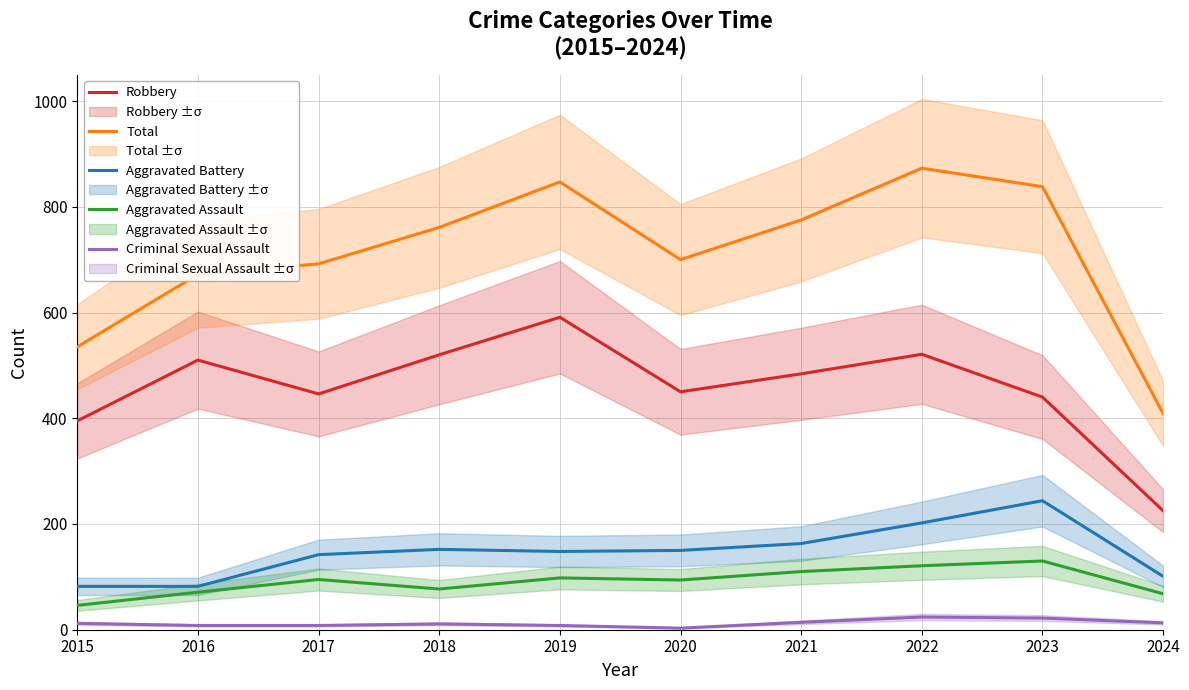

Reading right to left, what are all the values shown in this chart?

Robbery: 2024=225	2023=440	2022=521	2021=484	2020=450	2019=591	2018=520	2017=446	2016=510	2015=395
Total: 2024=409	2023=838	2022=873	2021=775	2020=700	2019=847	2018=761	2017=692	2016=672	2015=535
Aggravated Battery: 2024=101	2023=244	2022=202	2021=163	2020=150	2019=148	2018=152	2017=142	2016=82	2015=82
Aggravated Assault: 2024=68	2023=130	2022=121	2021=110	2020=94	2019=98	2018=77	2017=95	2016=71	2015=46
Criminal Sexual Assault: 2024=13	2023=22	2022=24	2021=14	2020=3	2019=8	2018=11	2017=8	2016=8	2015=12